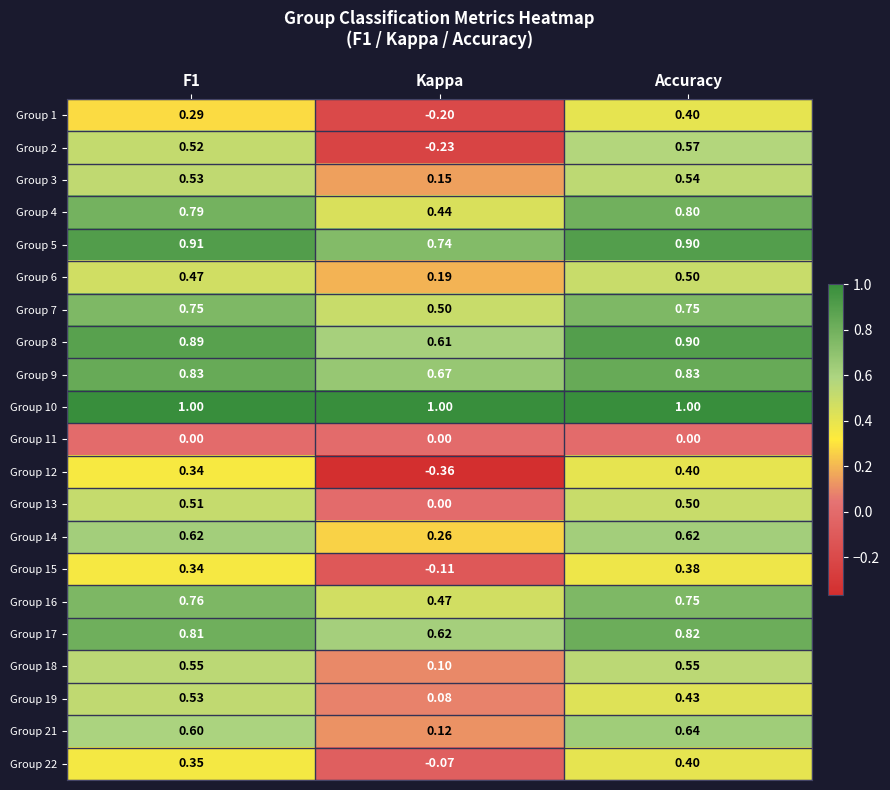

At how many categories does at least one series exceed 0?

3